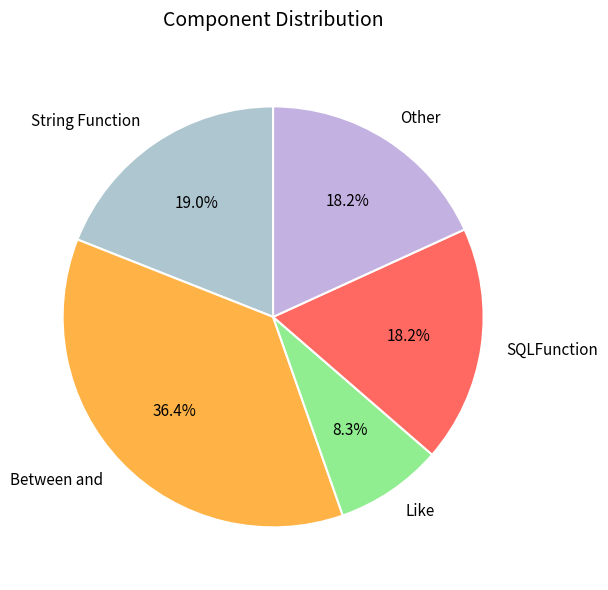

Is it true that Other is 5% of the pie?

False